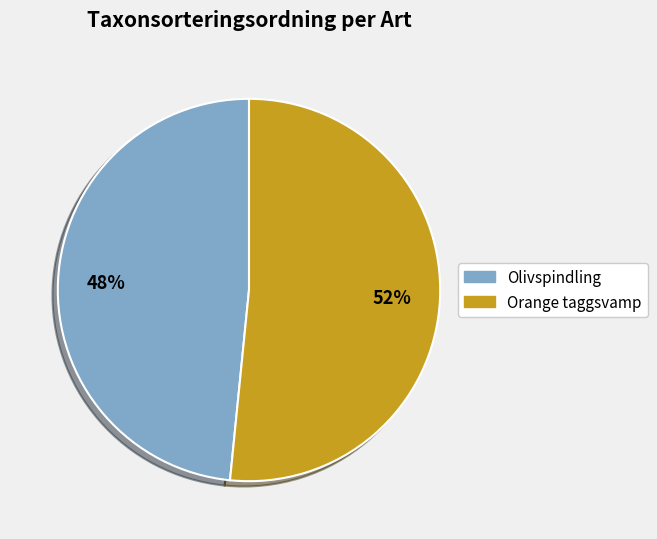

How many slices are in this pie chart?

2